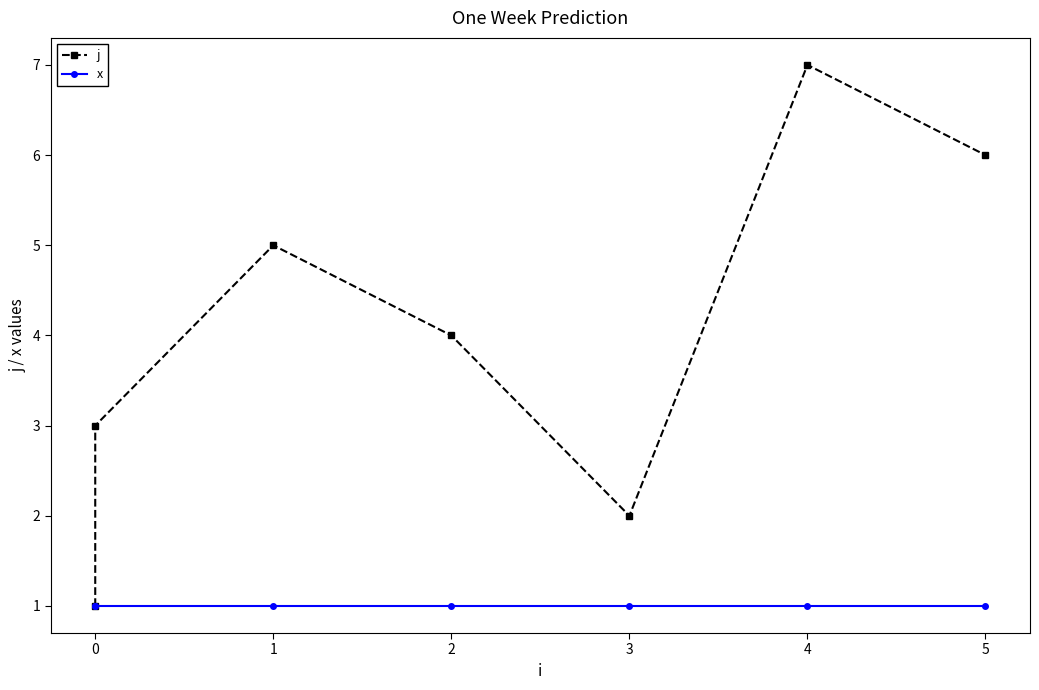

Does the chart have visible grid lines?

No